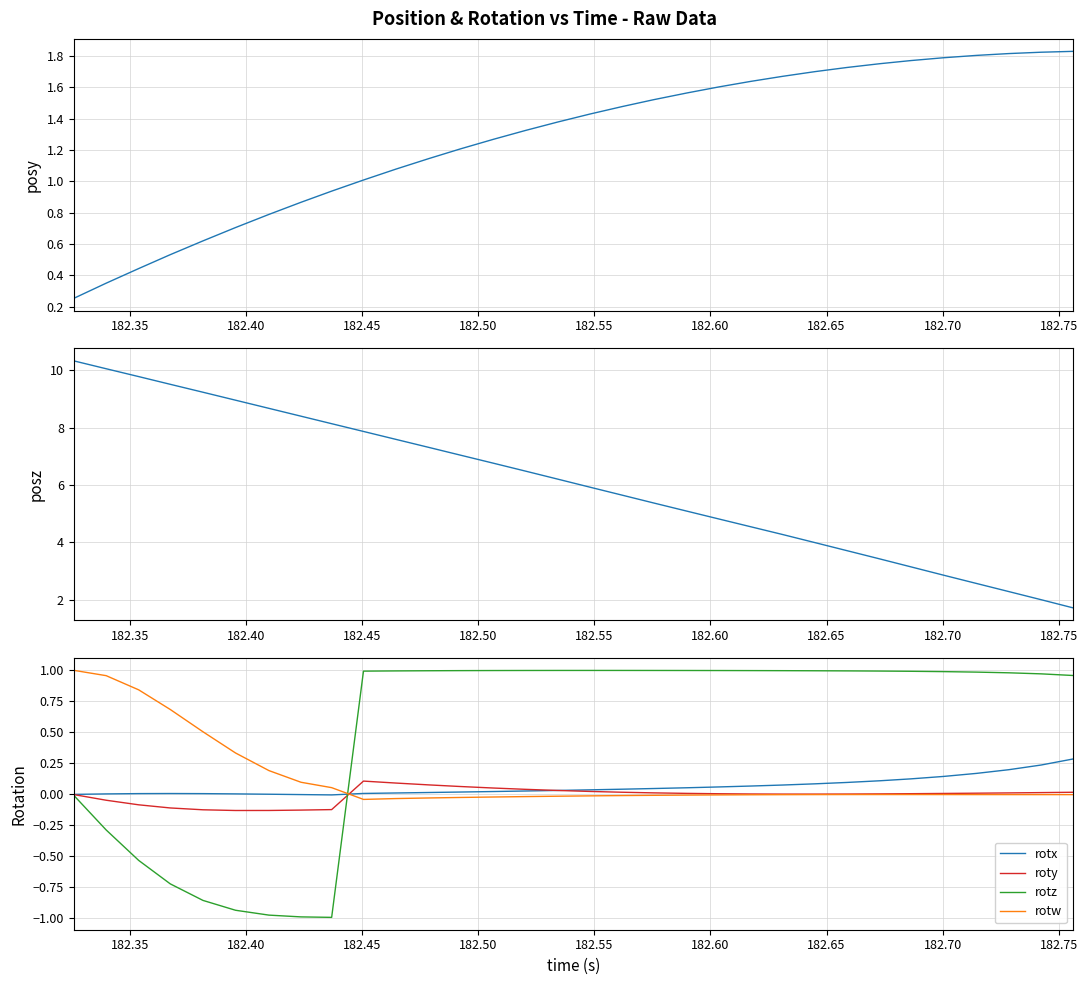

What is the difference between the second highest and minimum values in the posz series?

8.3